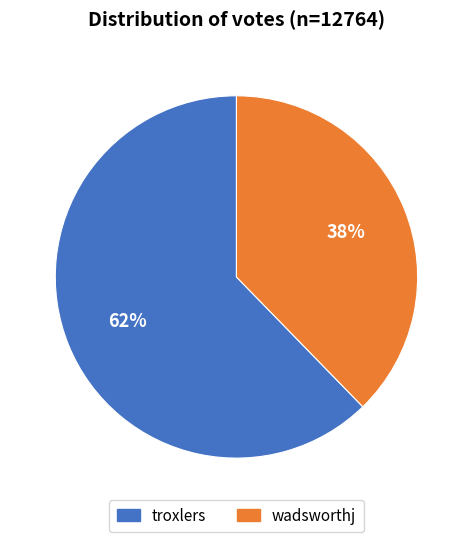

How many slices are in this pie chart?

2